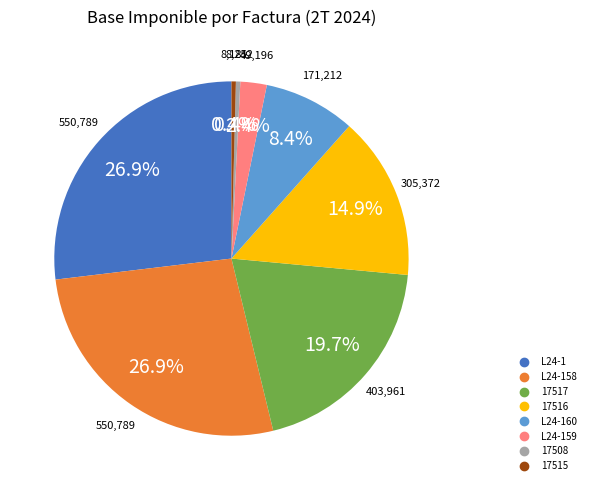

Is there a majority slice in this chart?

No